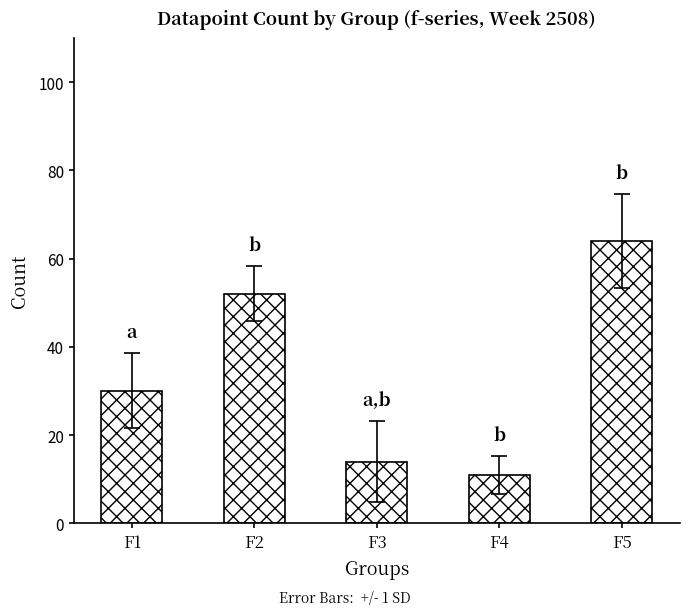

What is the greatest value displayed?

64